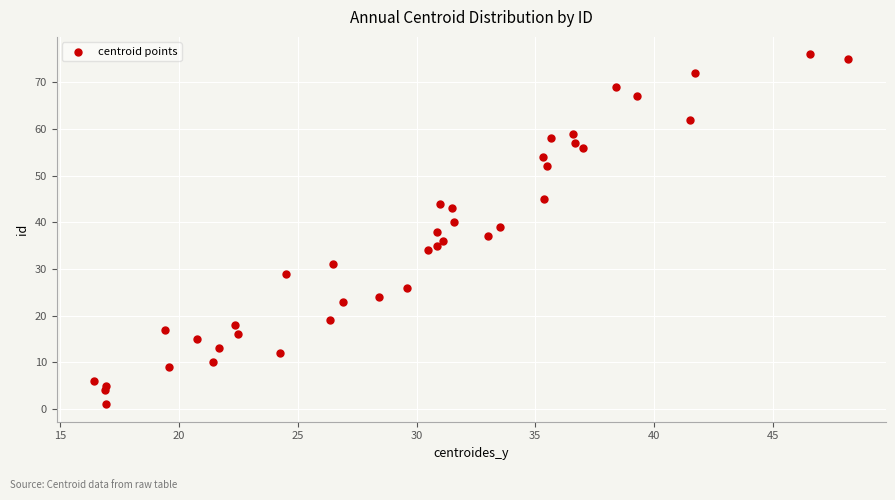

What is the range of Y values (max minus min)?

75